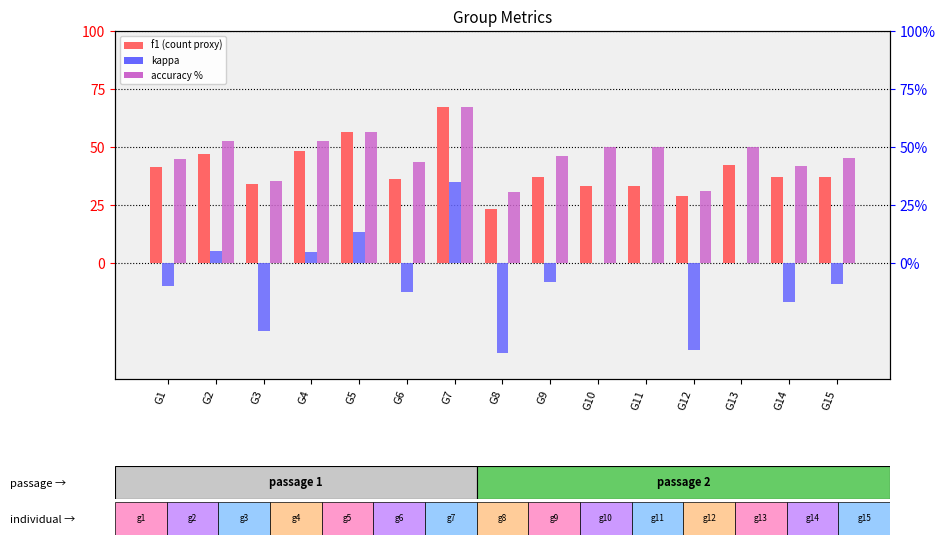

How many bars are there in total?

45